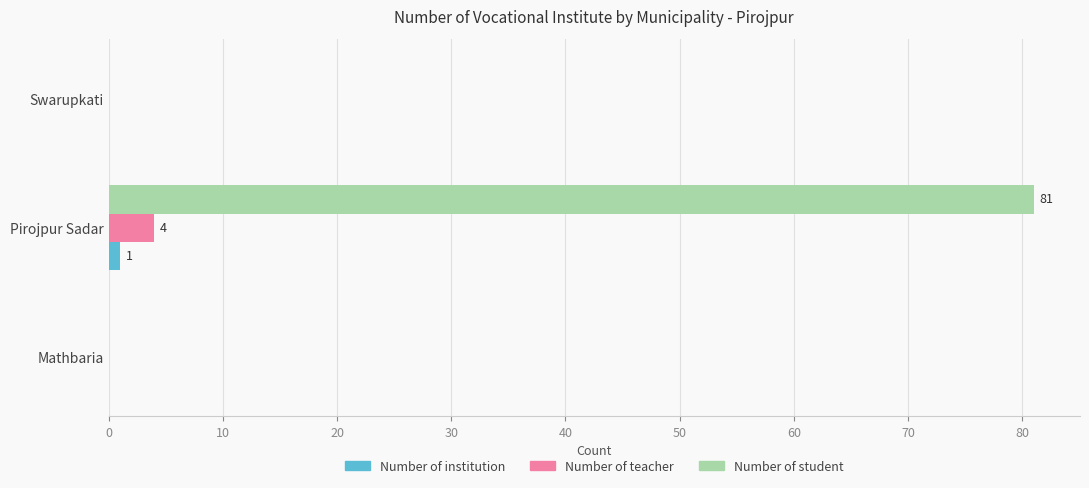

True or false: Number of teacher has a value of 0 at Swarupkati.

True